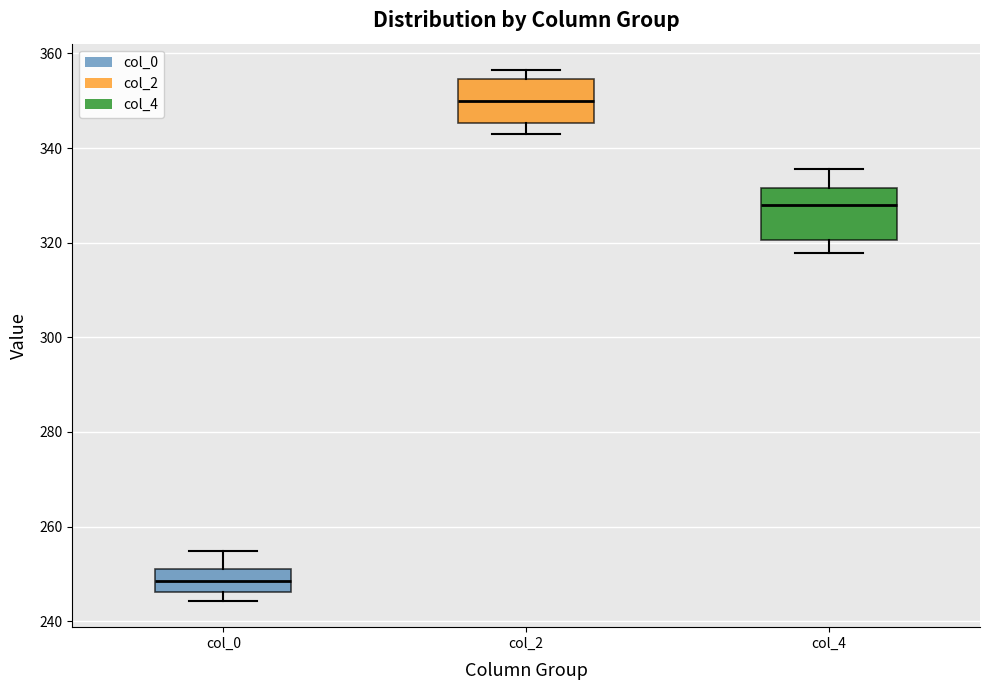

Which box has the lowest median line?

col_0